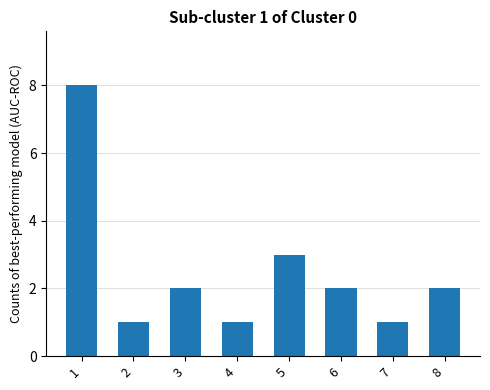

What is the ratio of the value at 4 to the value at 6?

0.5